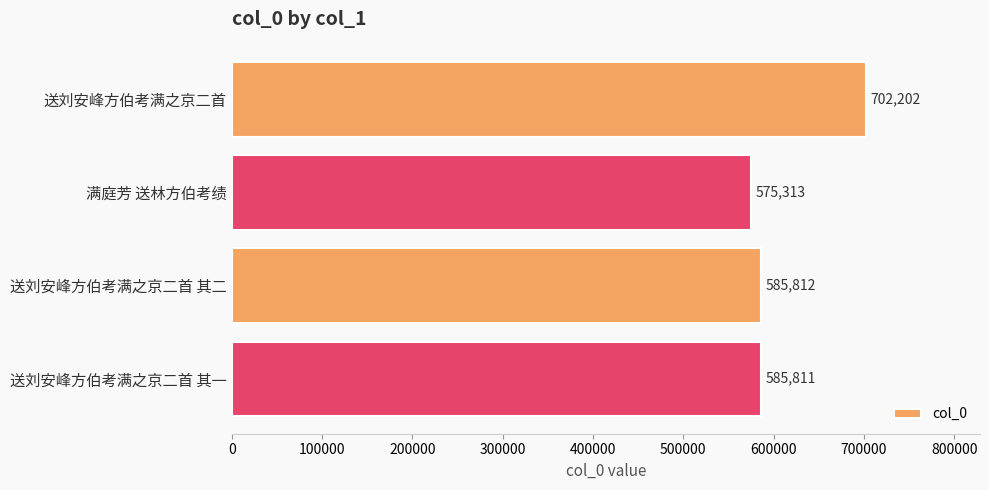

Approximately how many times larger is the value at 满庭芳 送林方伯考绩 compared to 送刘安峰方伯考满之京二首 其一?

1.0